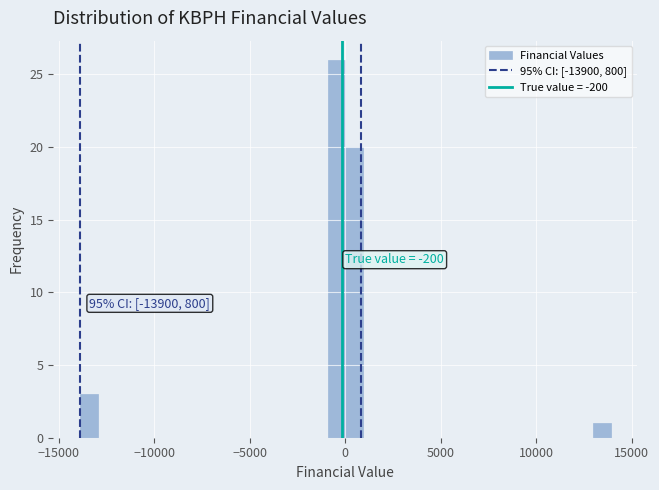

Read against the x-axis, roughly where is the centre of the tallest bar?

-500